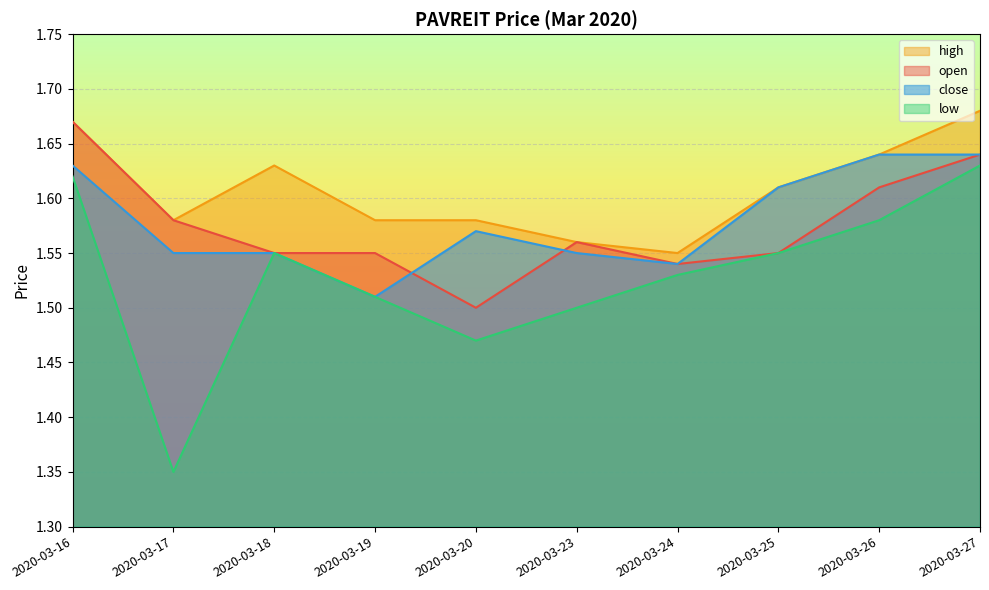

What are all the series names shown in the legend?

high, open, close, low